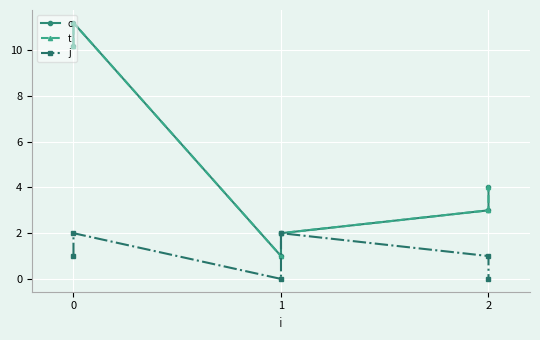

What is the value of the j point at the 2nd from the left?

2.0